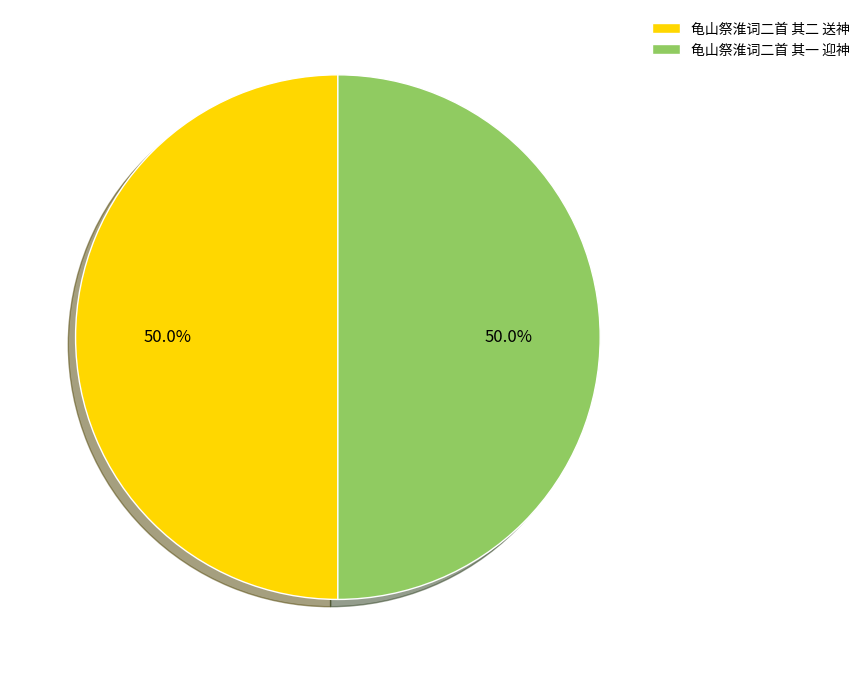

Is it true that 龟山祭淮词二首 其二 送神 is 42% of the pie?

False